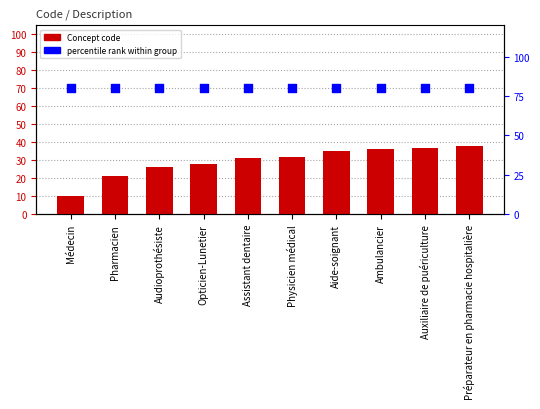

Which series contains the highest Y value?

percentile rank